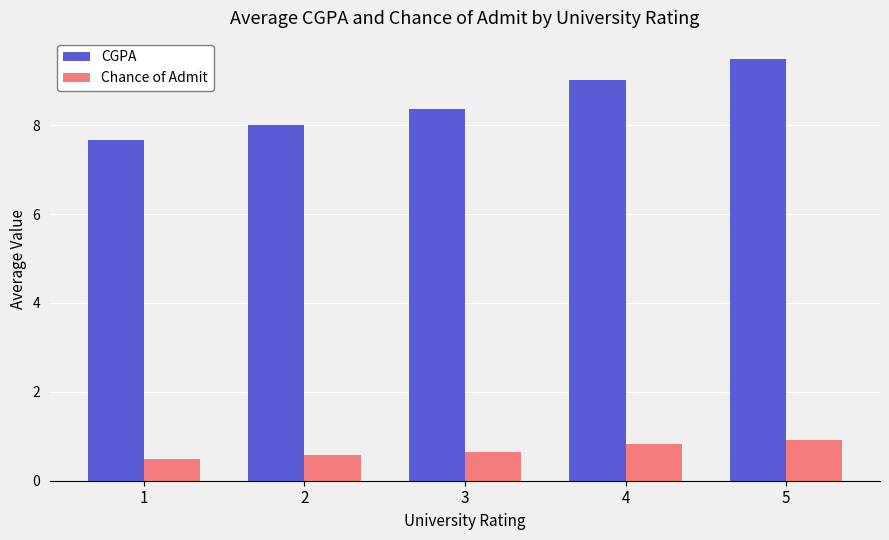

Reading left to right, transcribe all the data shown in this chart.

CGPA: 7.7	8.0	8.4	9.0	9.5
Chance of Admit: 0.5	0.6	0.7	0.8	0.9